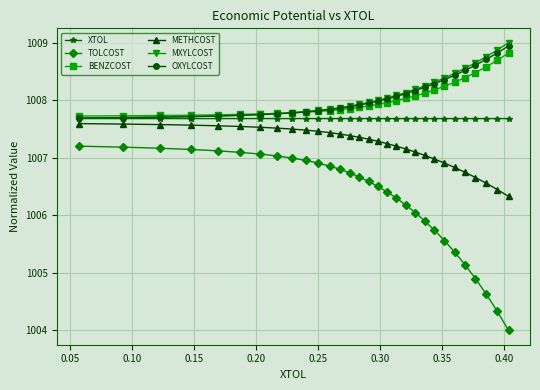

How many lines are shown in the chart?

6